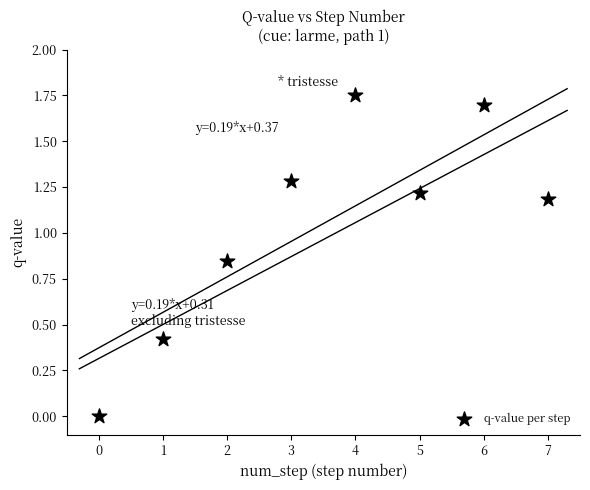

What is the average Y value?

1.1